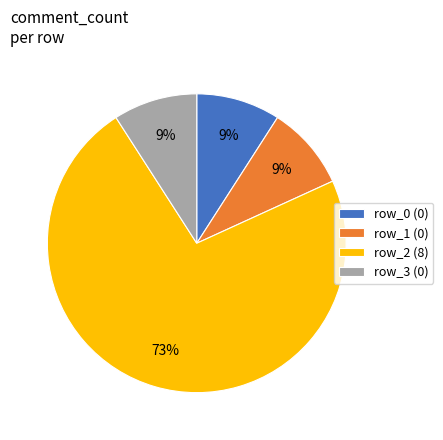

To the nearest percent, what is the difference between the largest and smallest slice percentages?

64%